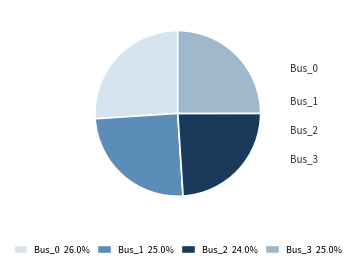

To the nearest percent, what portion does Bus_1 represent?

25%